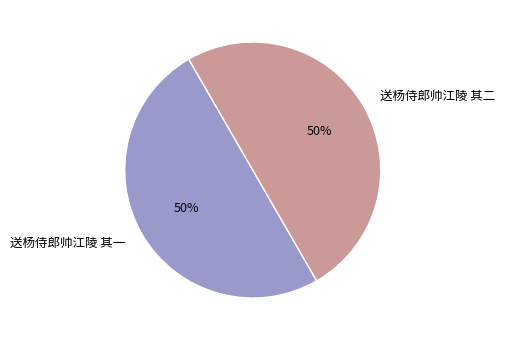

What is the ratio of the value at 送杨侍郎帅江陵 其二 to the value at 送杨侍郎帅江陵 其一?

1.0